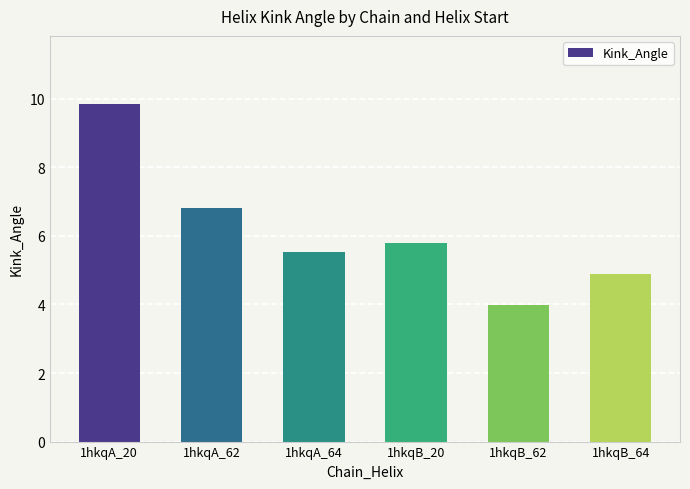

Reading left to right, transcribe all the data shown in this chart.

9.9	6.8	5.5	5.8	4.0	4.9